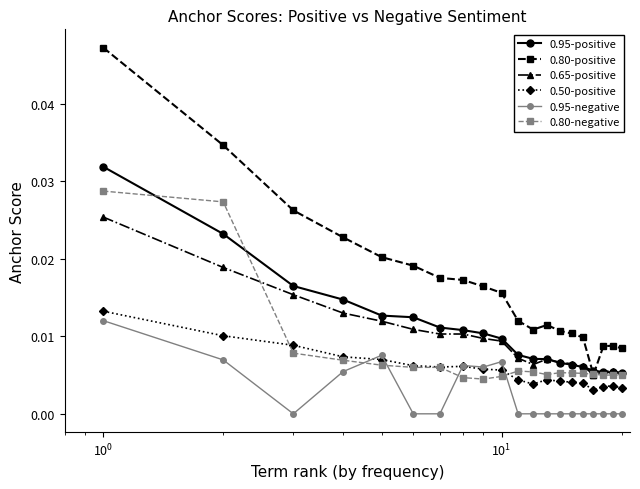

What are all the series names shown in the legend?

0.95-positive, 0.80-positive, 0.65-positive, 0.50-positive, 0.95-negative, 0.80-negative